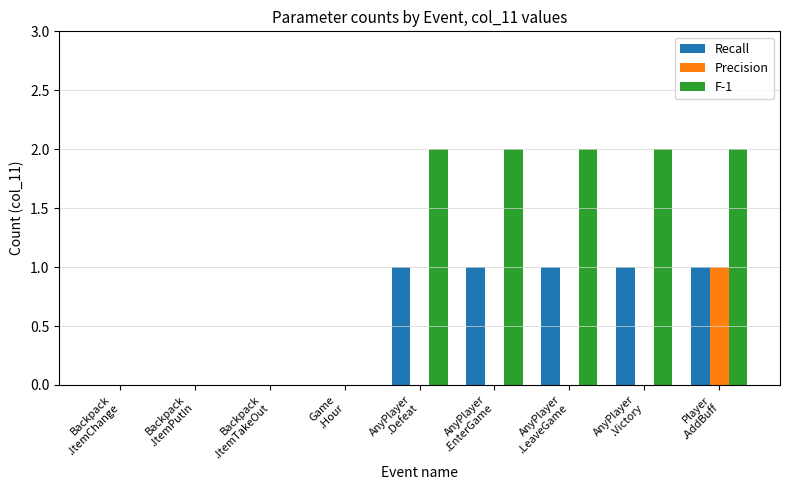

What are all the series names shown in the legend?

Recall, Precision, F-1